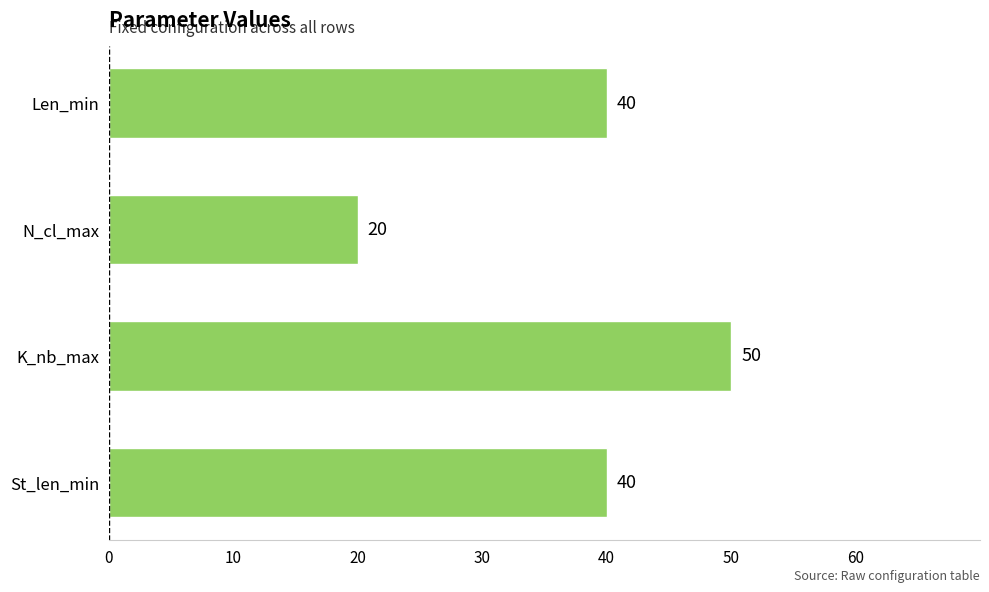

What is the change in value from St_len_min to K_nb_max?

+10